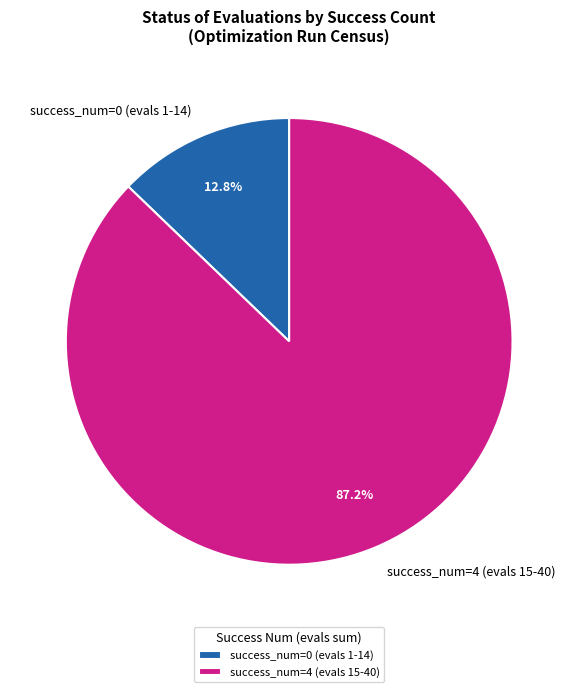

Does any single category account for the majority?

Yes